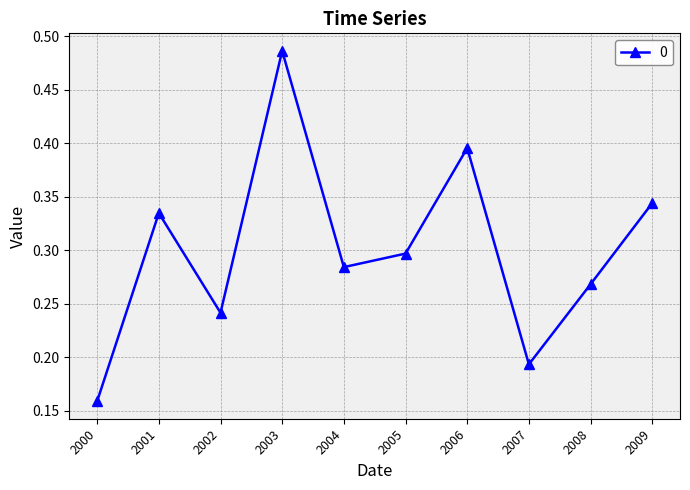

Which has a higher value, 2004 or 2008?

2004